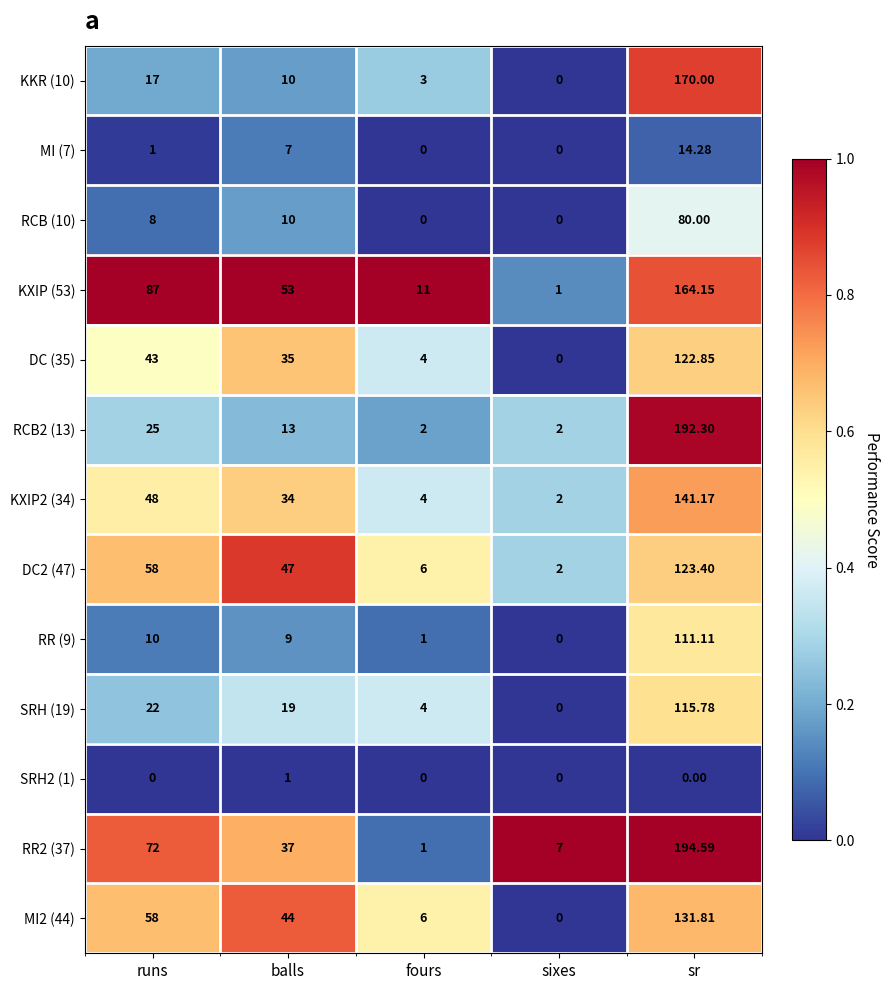

Where is DC2 (47) nearest to the value 62?

runs